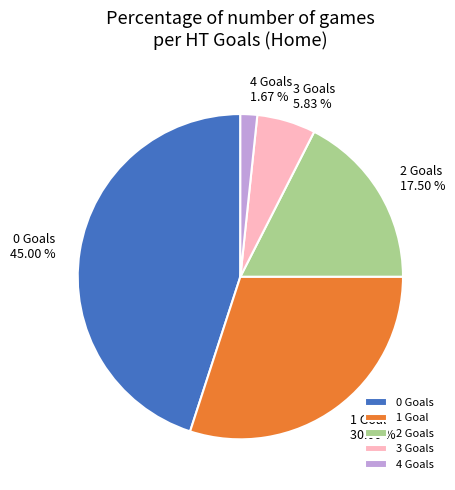

Does any single category account for the majority?

No